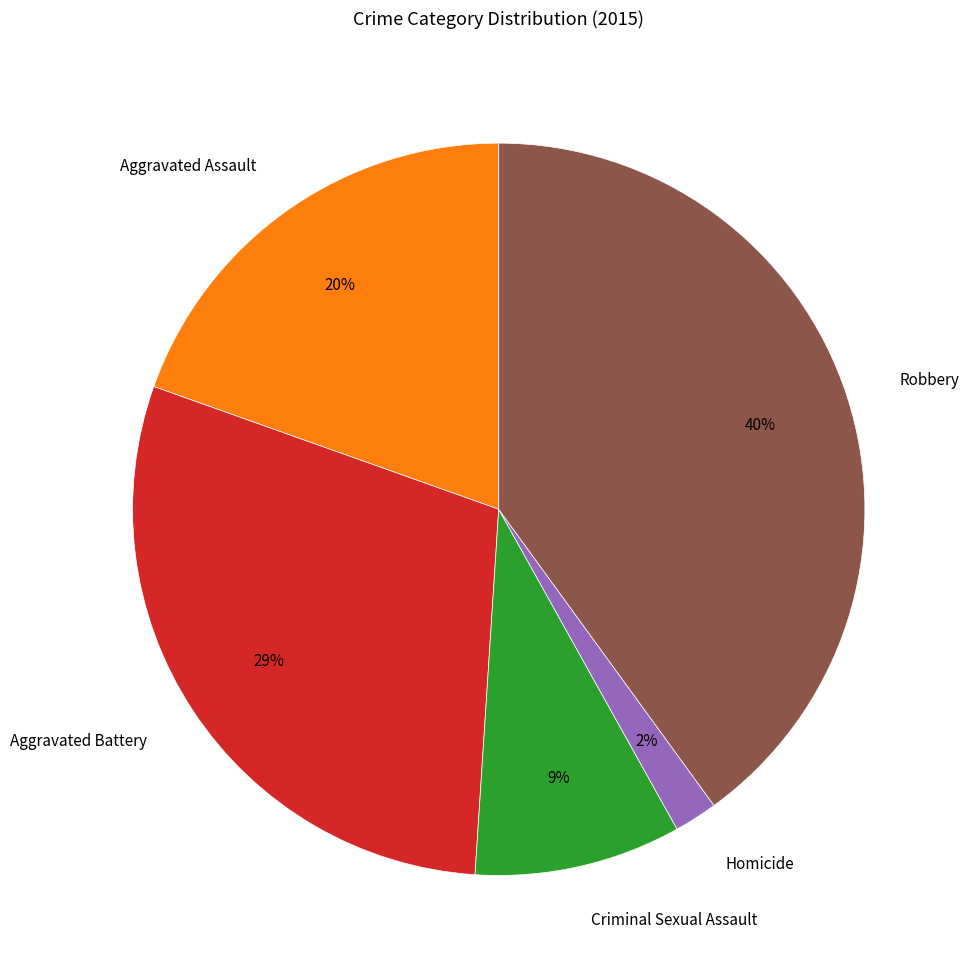

To the nearest percent, what portion does Robbery represent?

40%